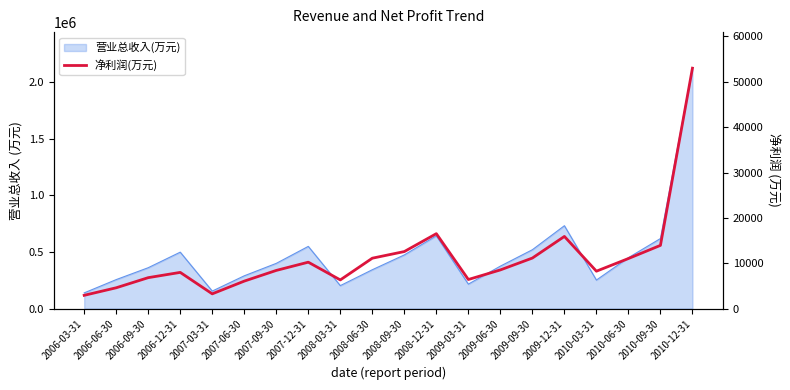

What is the sum of all values?

224986